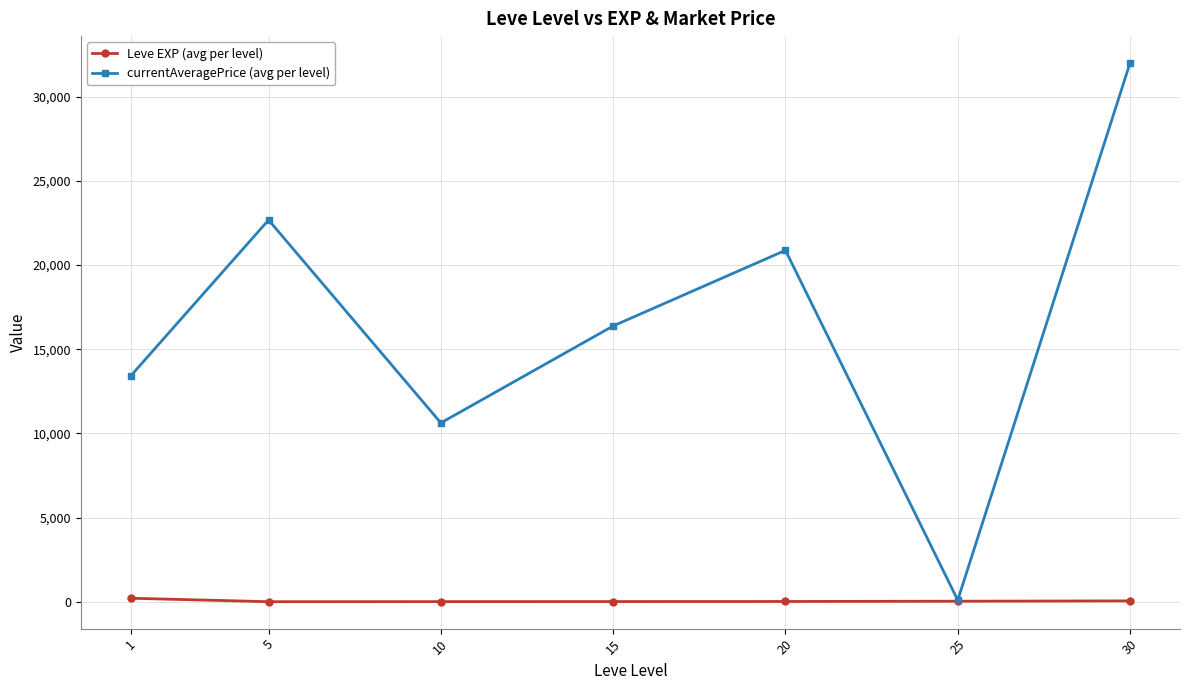

Which series has the largest range (max minus min)?

currentAveragePrice (avg per level)